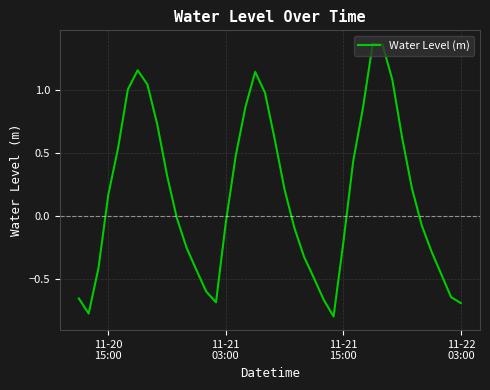

Does the chart have visible grid lines?

Yes